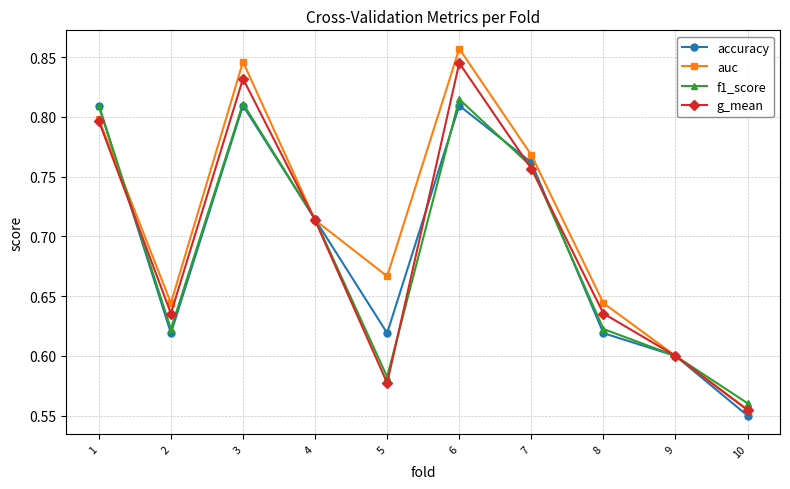

True or false: accuracy has a value of 0.3 at 10.

False